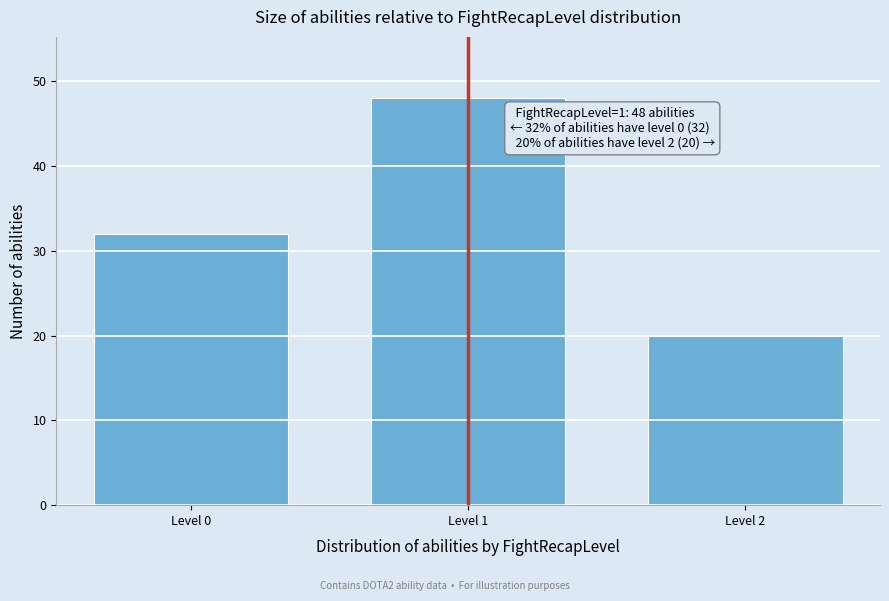

Reading left to right, transcribe all the data shown in this chart.

32	48	20